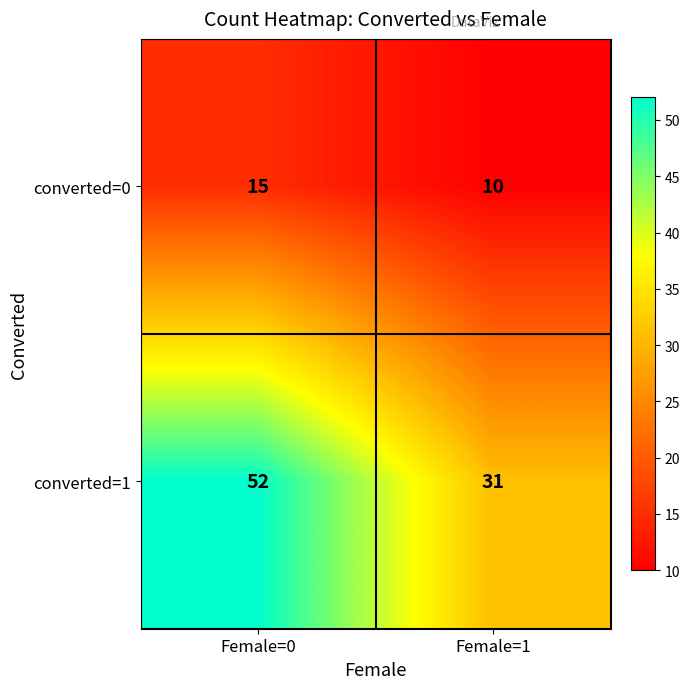

At how many categories does at least one series exceed 48?

1